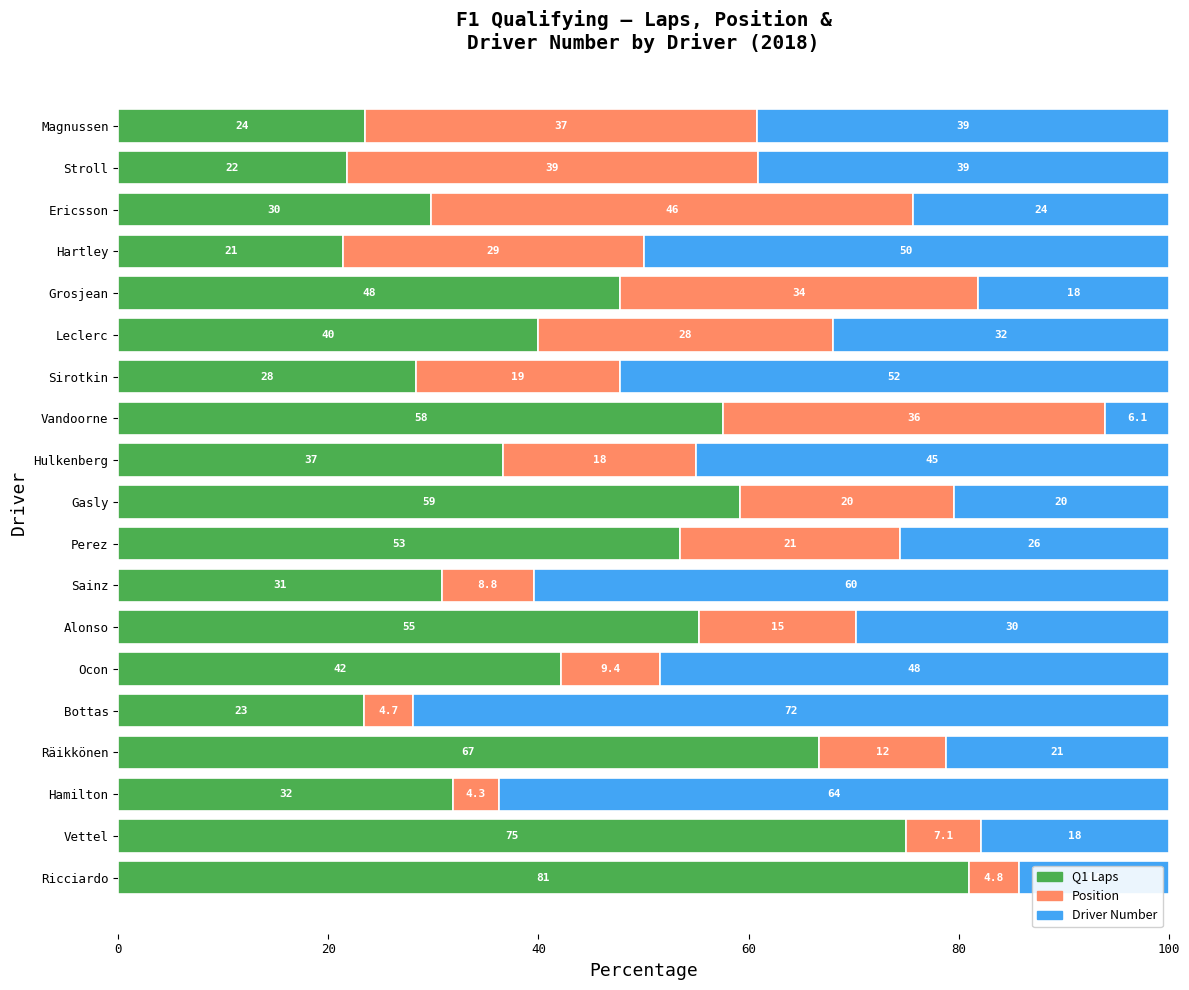

How many series are shown in this chart?

3